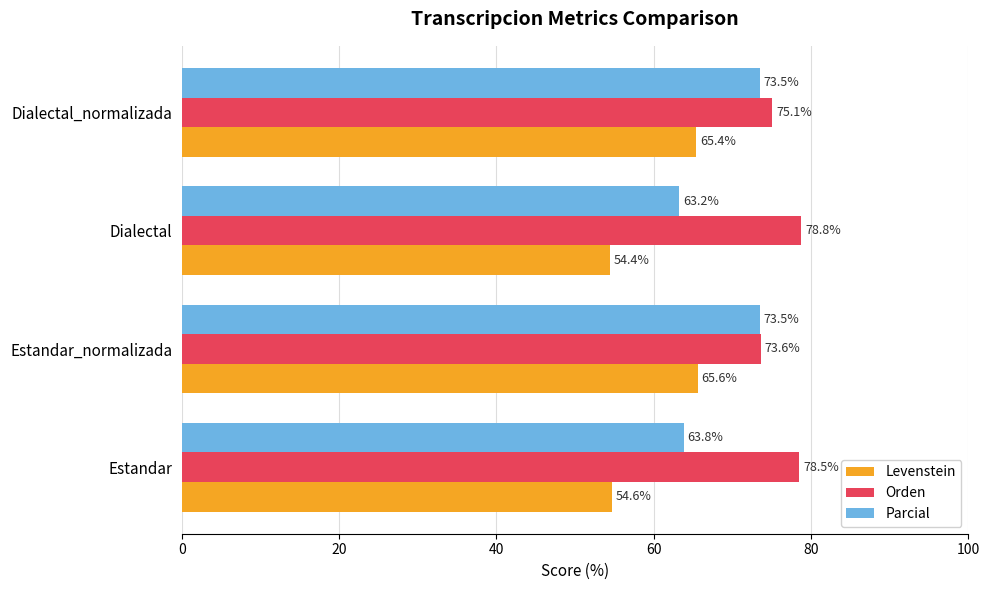

Rank the categories by Orden value from lowest to highest.

Estandar_normalizada, Dialectal_normalizada, Estandar, Dialectal